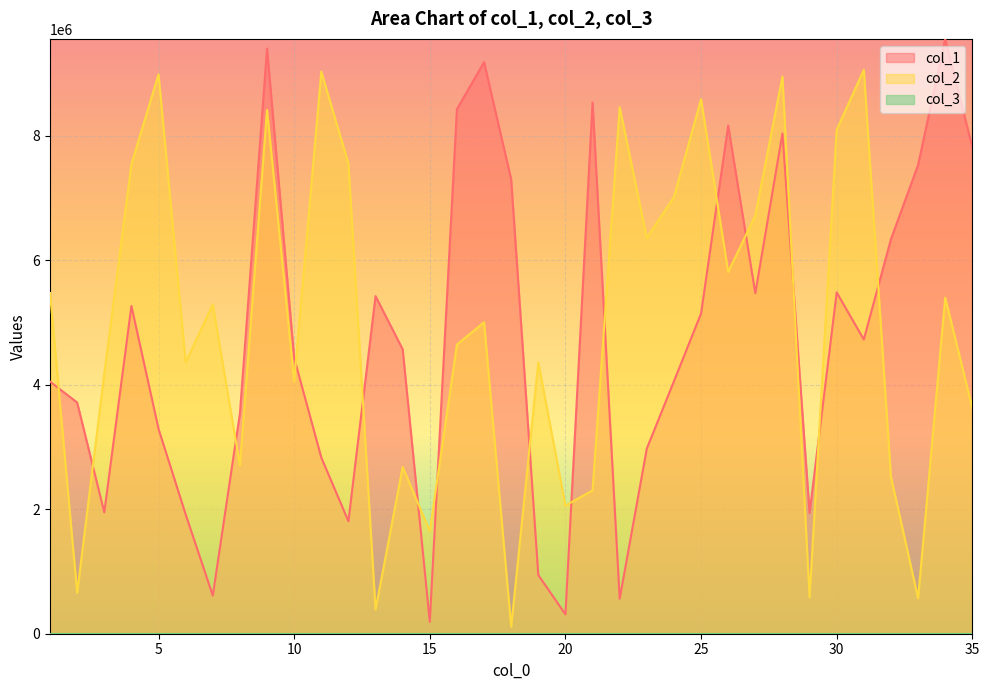

What is the greatest value displayed?

9556764